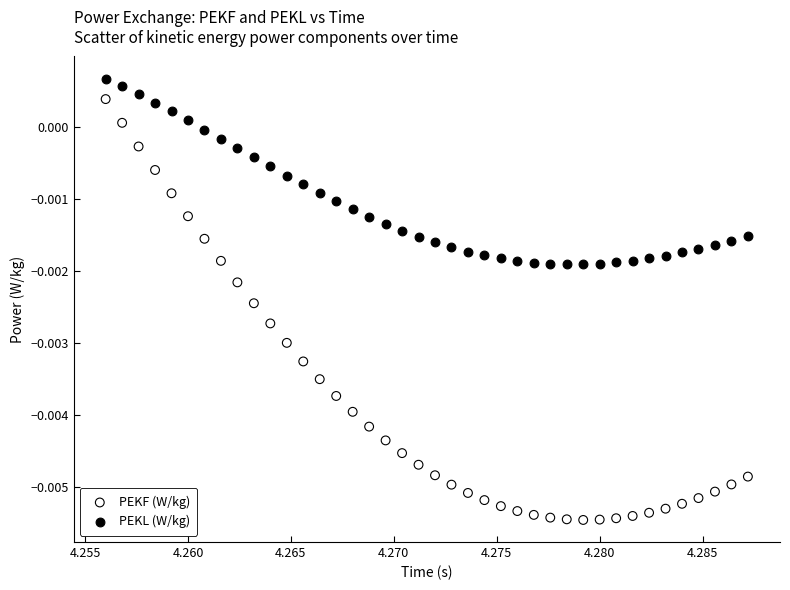

Which series contains the lowest Y value?

PEKF (W/kg)